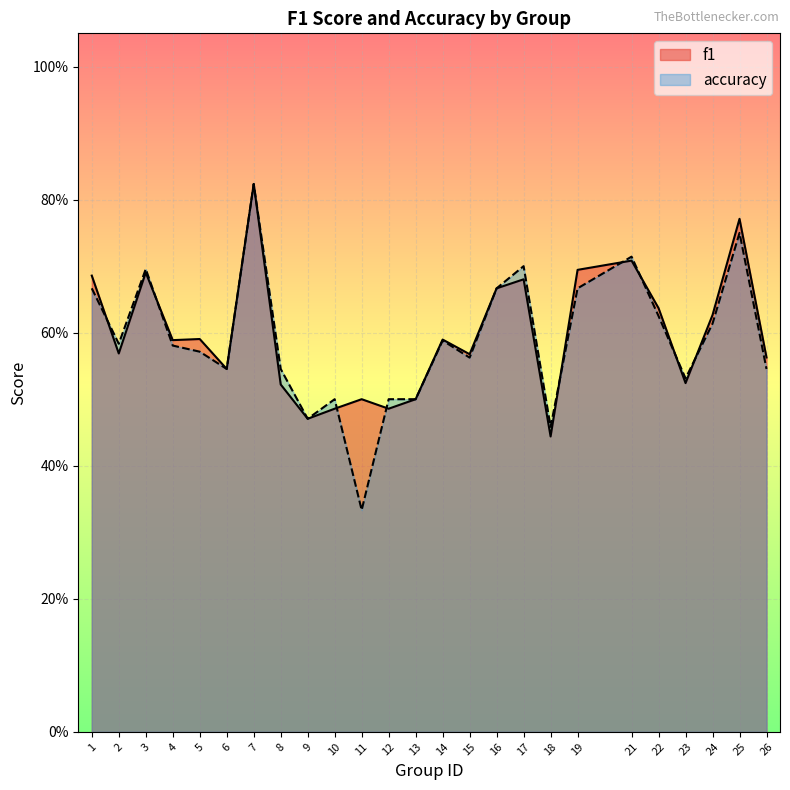

How many categories are shown in the chart?

25